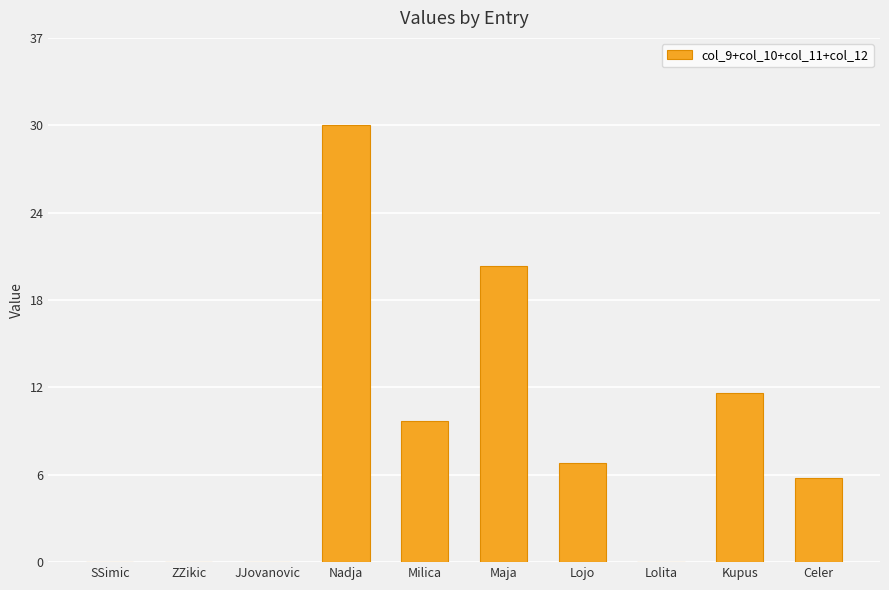

Reading left to right, what are all the values shown in this chart?

0	0	0	31	10	21	7	0	12	6